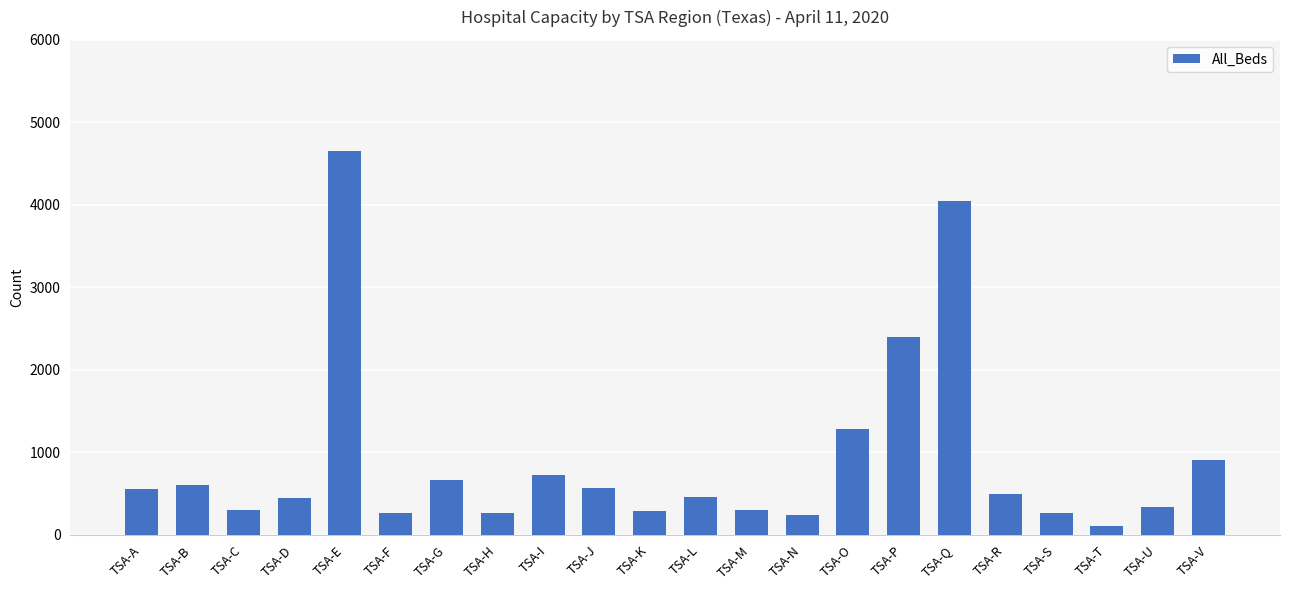

What is the sum of the values at TSA-R and TSA-P?

2892